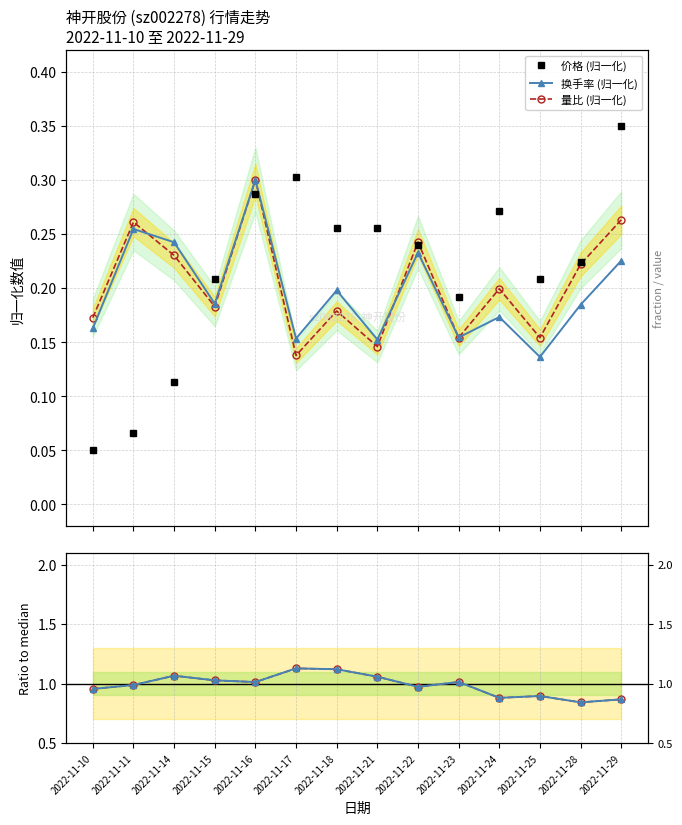

Which series has the largest range (max minus min)?

价格 (归一化)